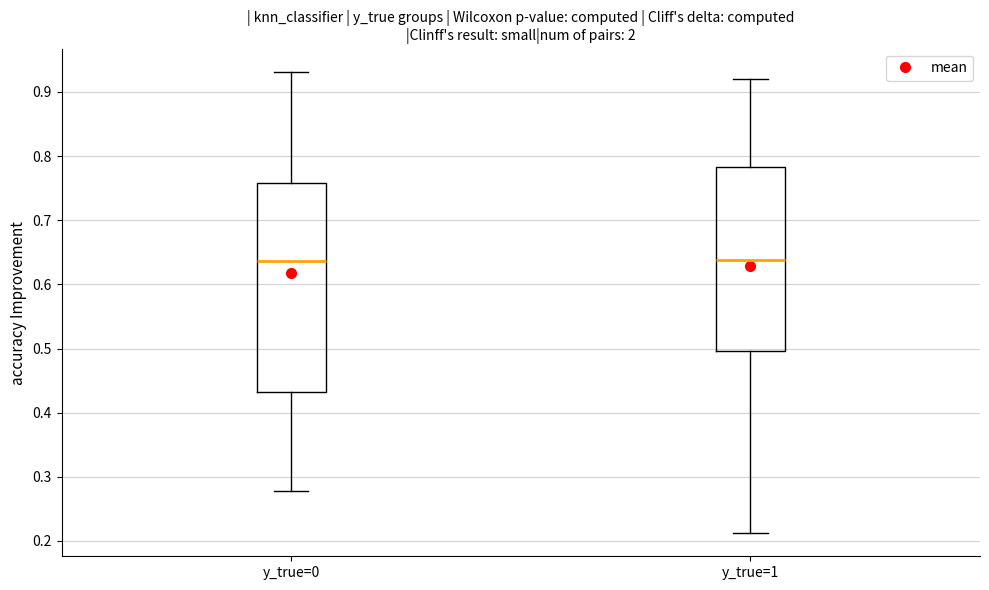

Where does the upper whisker of the box for y_true=0 end on the y-axis? The values are not printed on the chart, so give them approximately, as read against the axis.

0.93